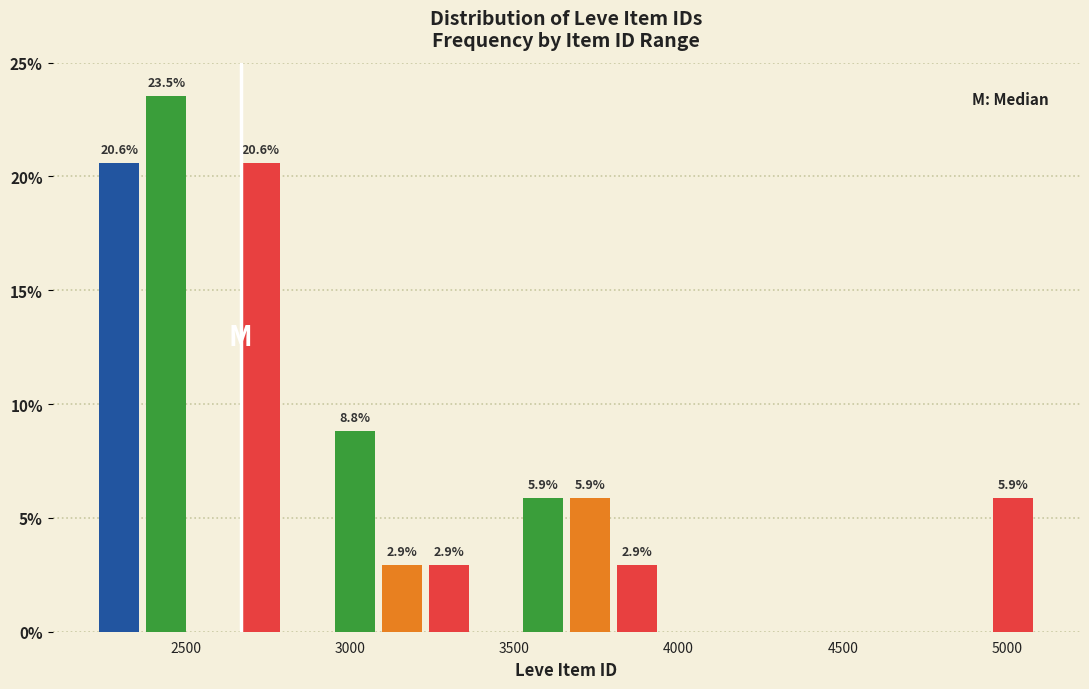

Read against the x-axis, roughly where is the centre of the tallest bar?

2450